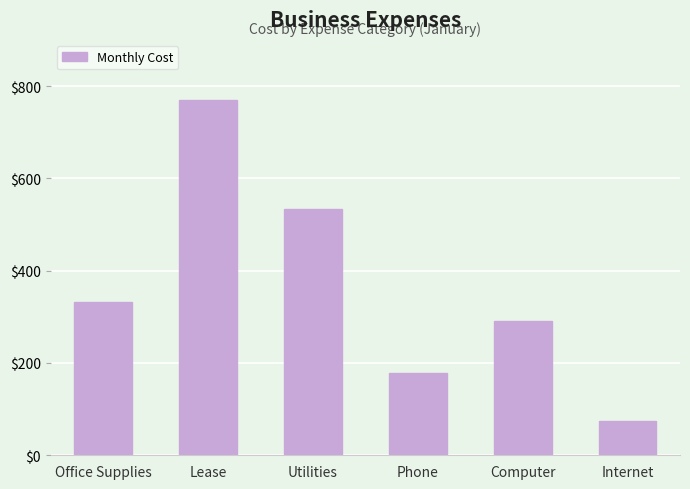

Approximately how many times larger is the value at Computer compared to Office Supplies?

0.9